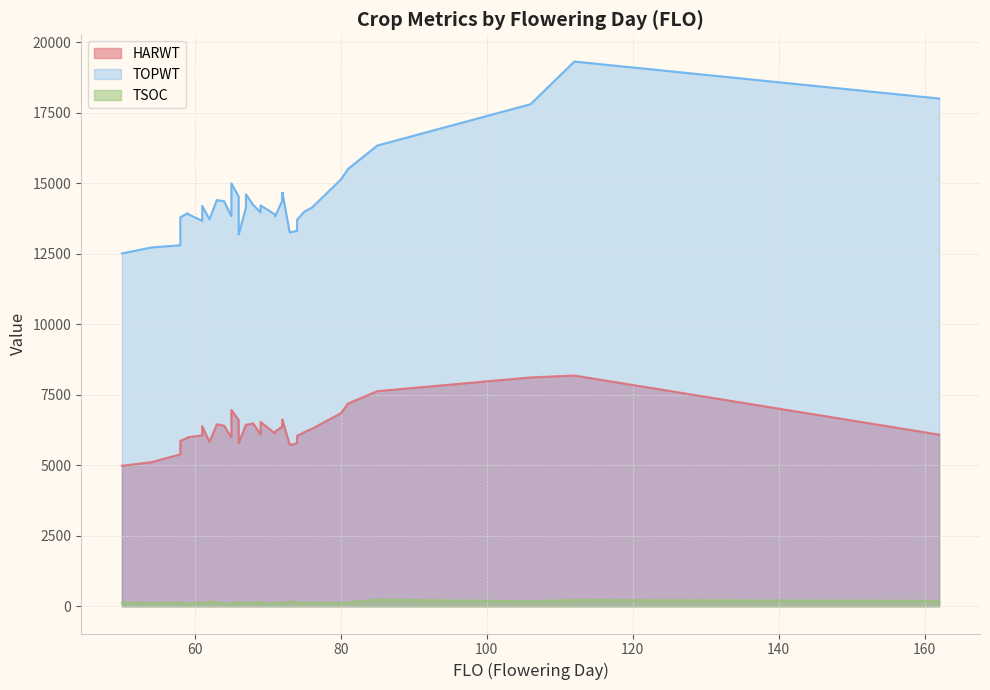

What are all the series names shown in the legend?

HARWT, TOPWT, TSOC